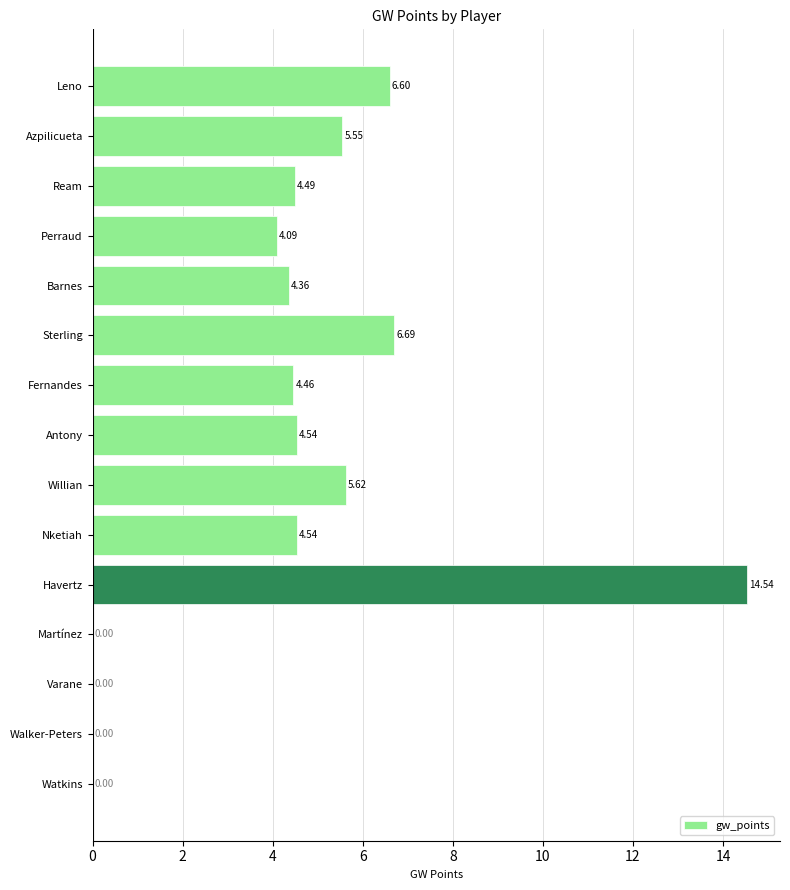

What is the sum of the values at Havertz and Martínez?

14.5